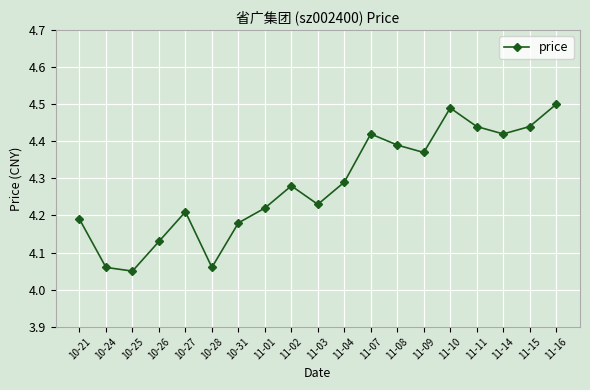

How many values are between 4 and 5?

19